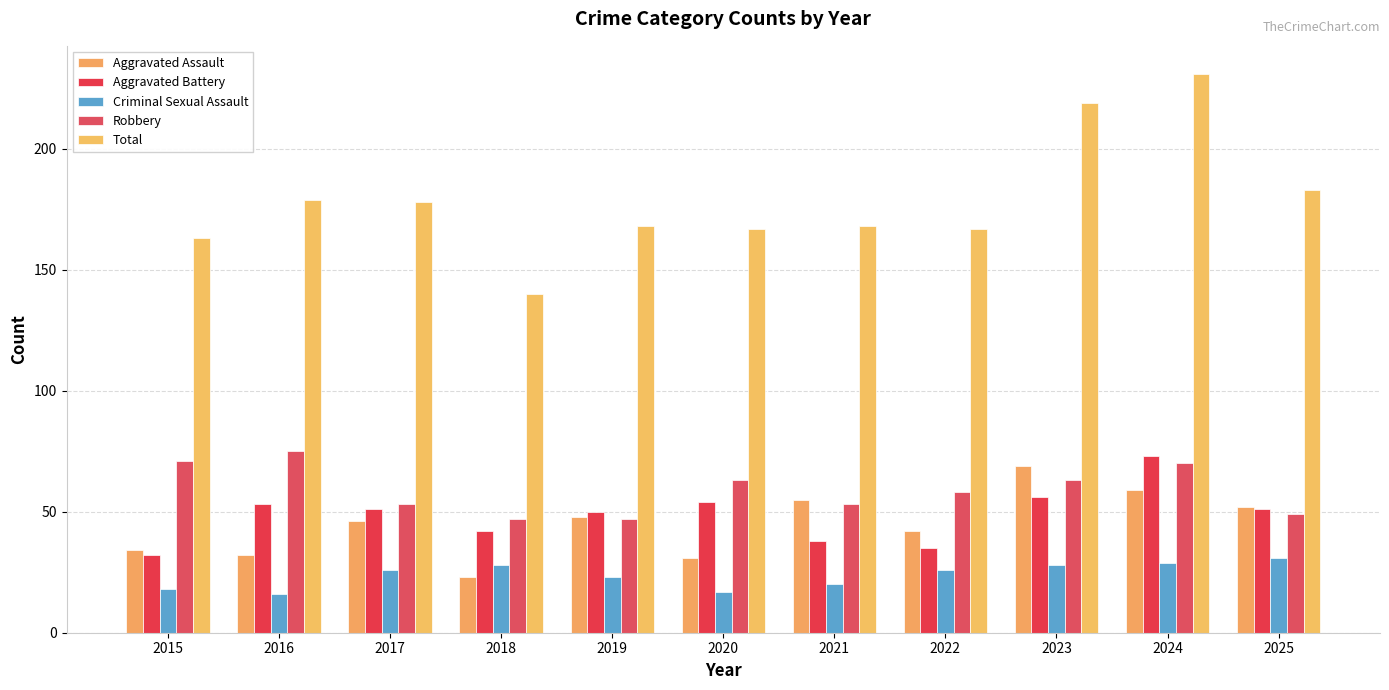

How many categories are shown in the chart?

11